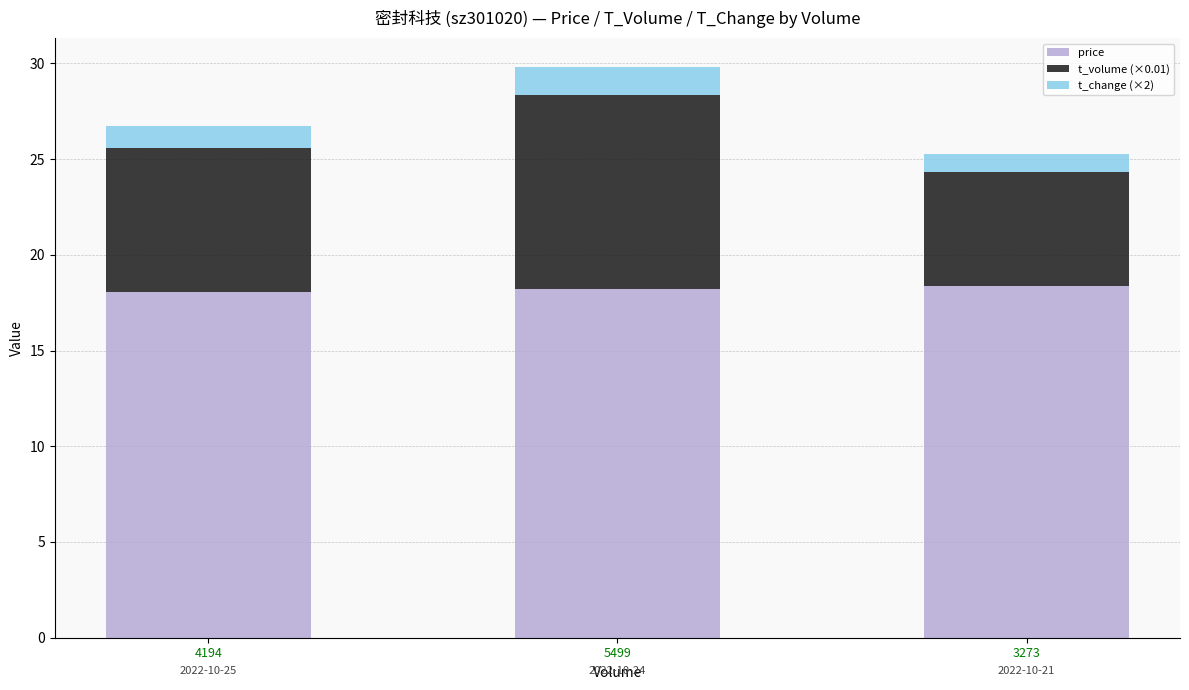

The price series shows 11.4 at 5499. True or false?

False